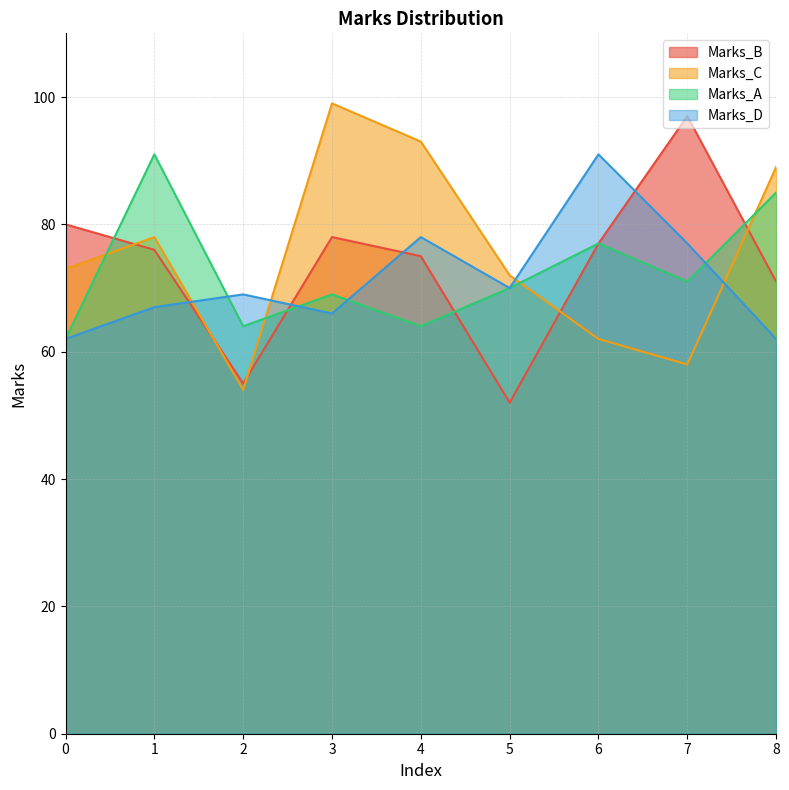

True or false: Marks_A has more than 2 interior local peaks.

True